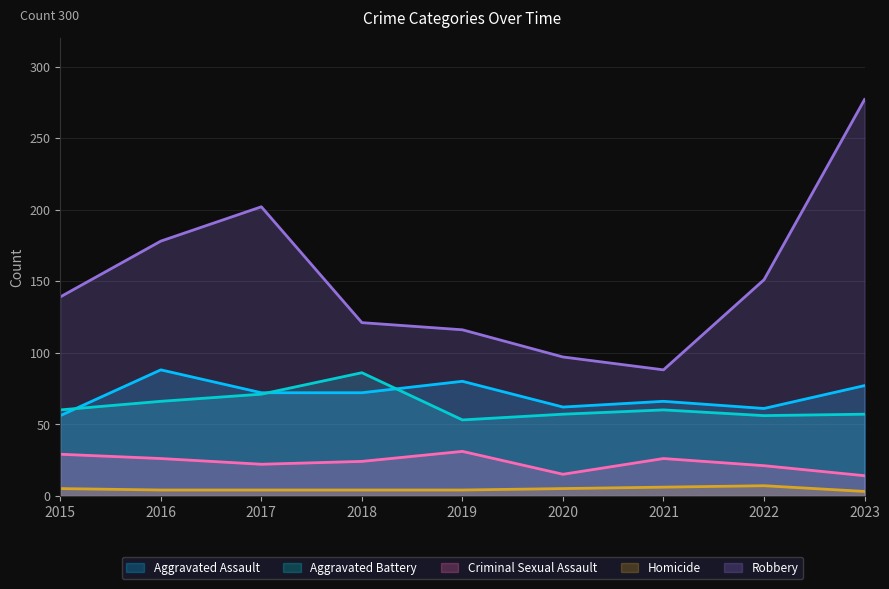

What is the smallest value displayed?

3